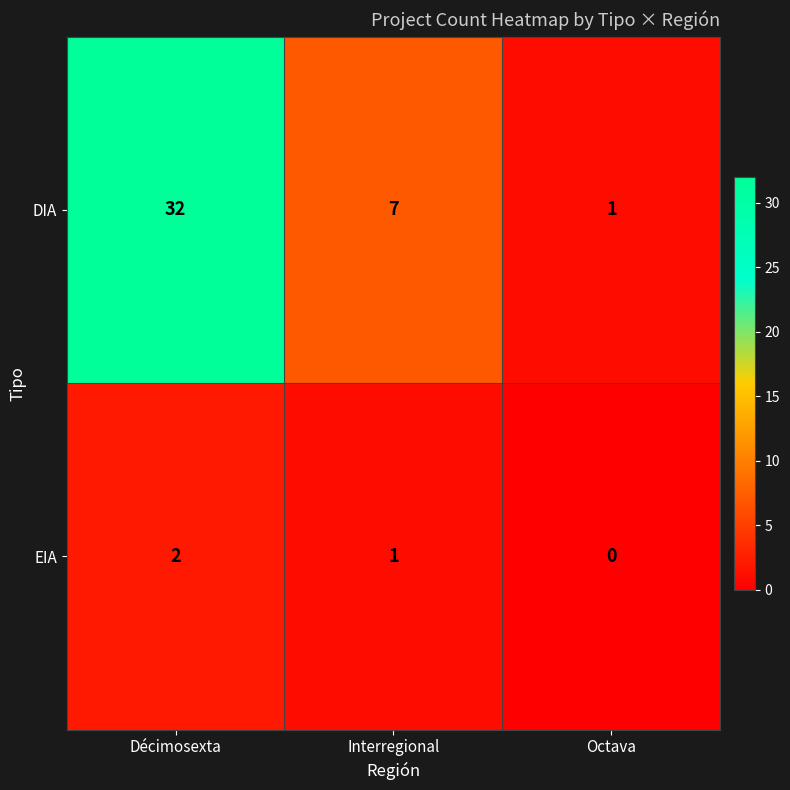

List the series in order of their peak value, highest first.

DIA, EIA